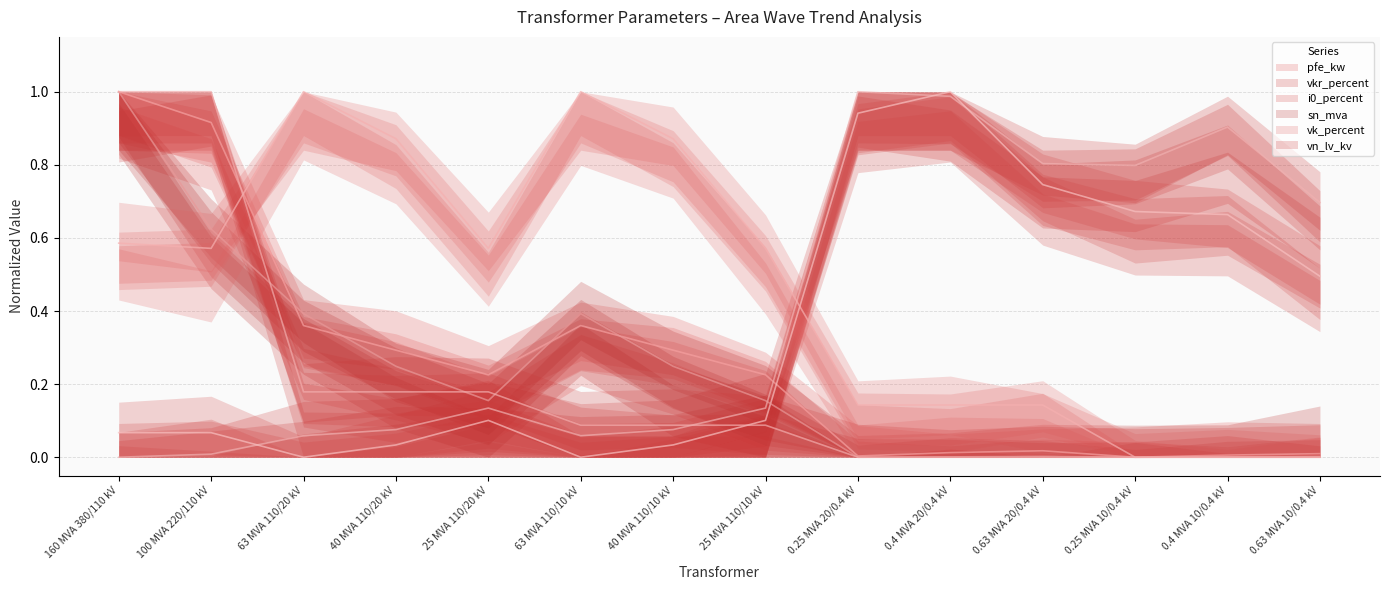

Which series has the largest range (max minus min)?

pfe_kw